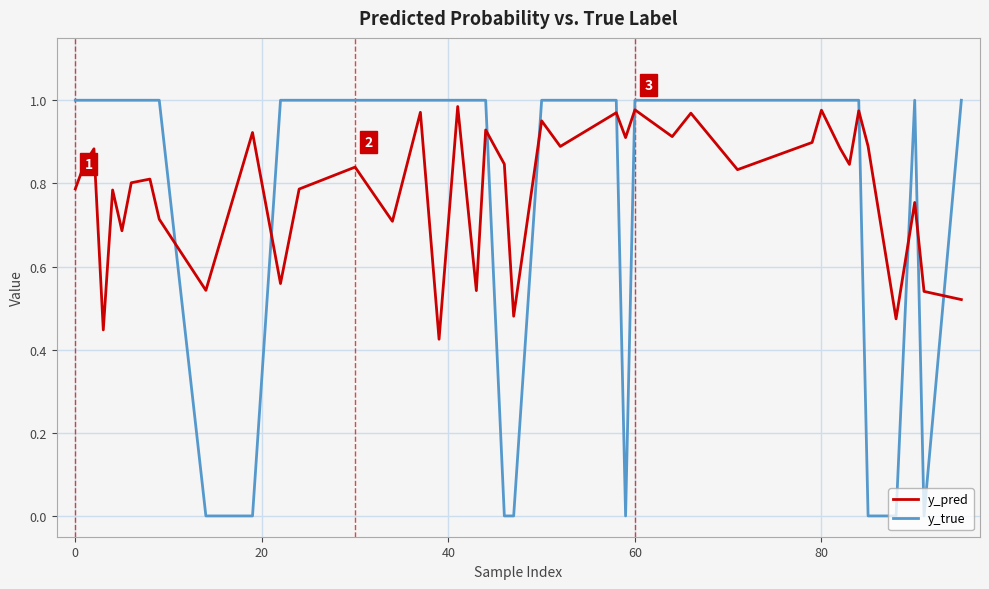

True or false: y_true and y_pred cross at least once.

True